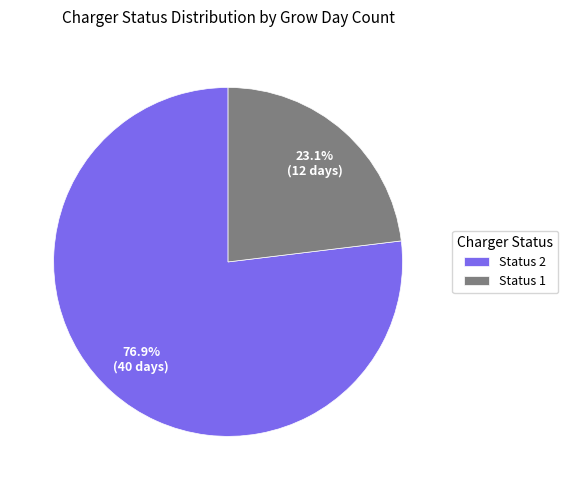

Which slice is the largest?

Status 2